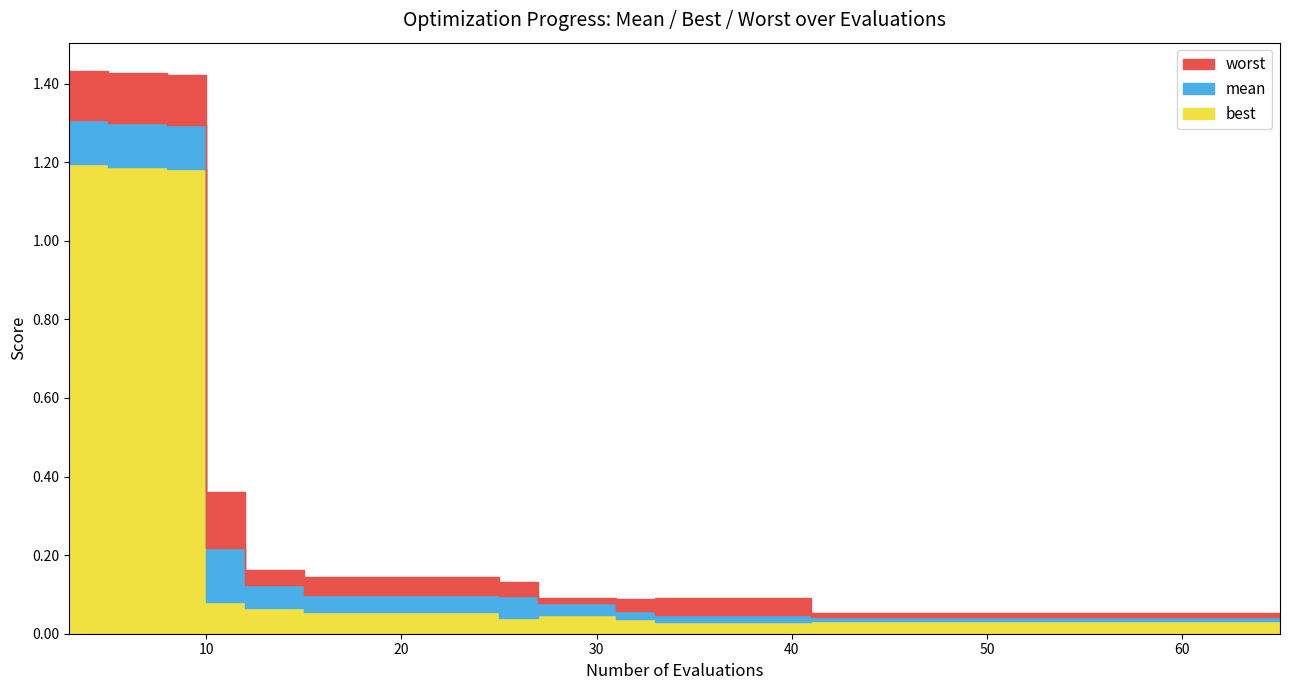

True or false: mean and worst cross at least once.

False